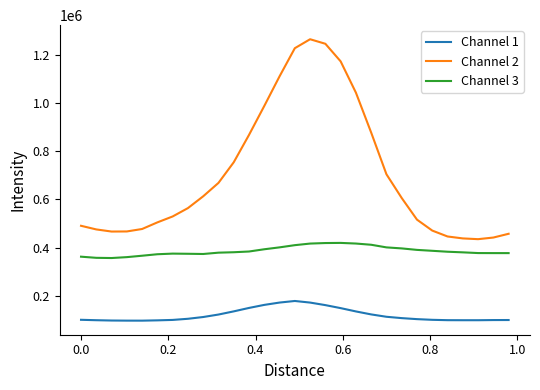

What is the maximum value for Channel 2?

1264359.3